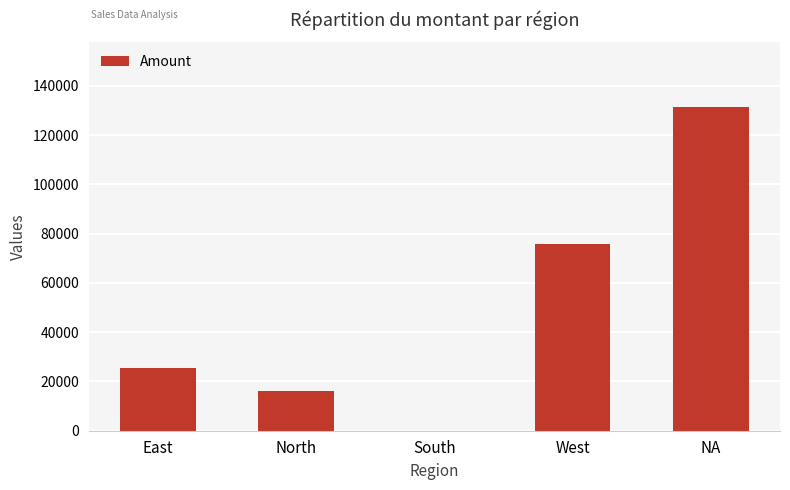

How many values are above zero?

4